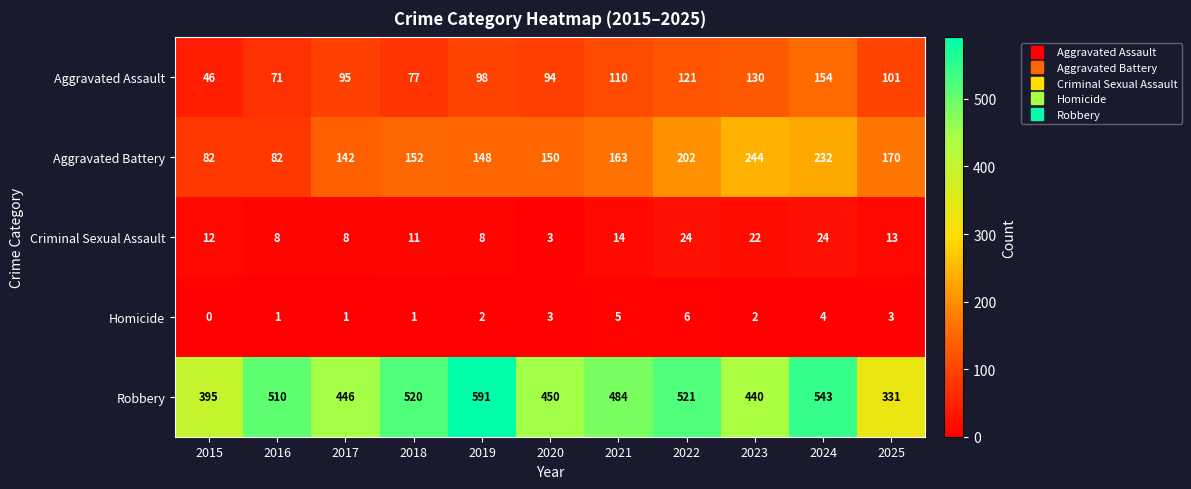

Which series has the largest range (max minus min)?

Robbery